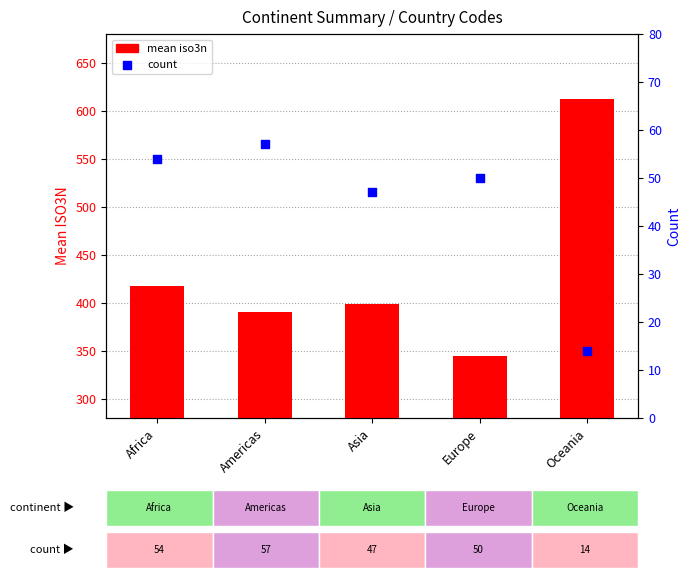

Which series reaches the maximum Y coordinate?

mean iso3n